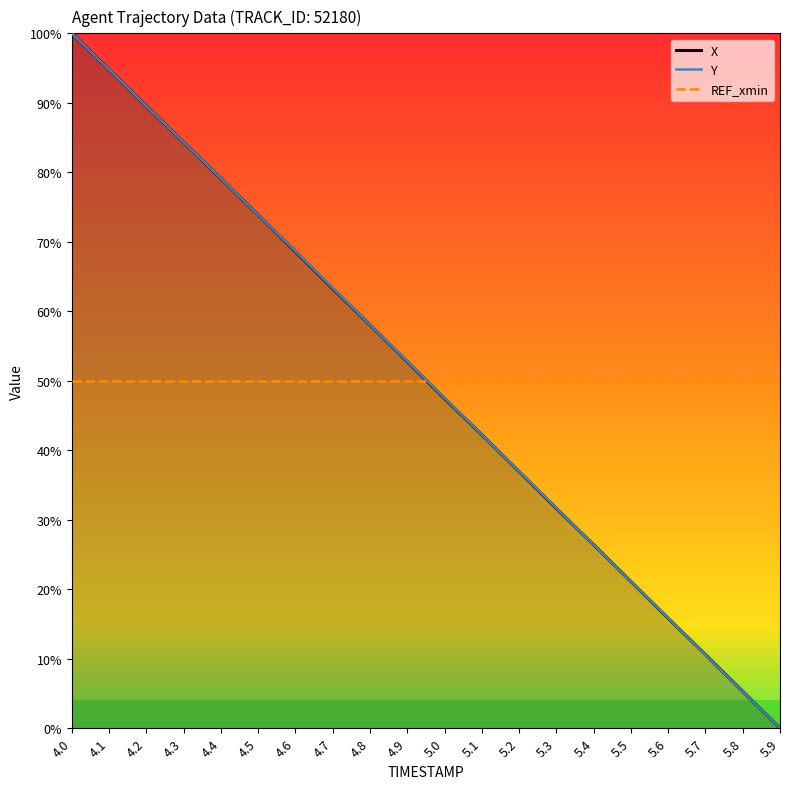

What is the value of the Y point at the 1st from the left?

100.0